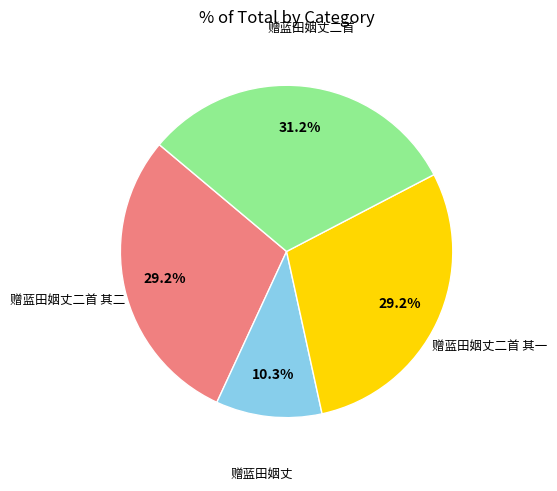

Is there any slice that represents more than half of the pie?

No